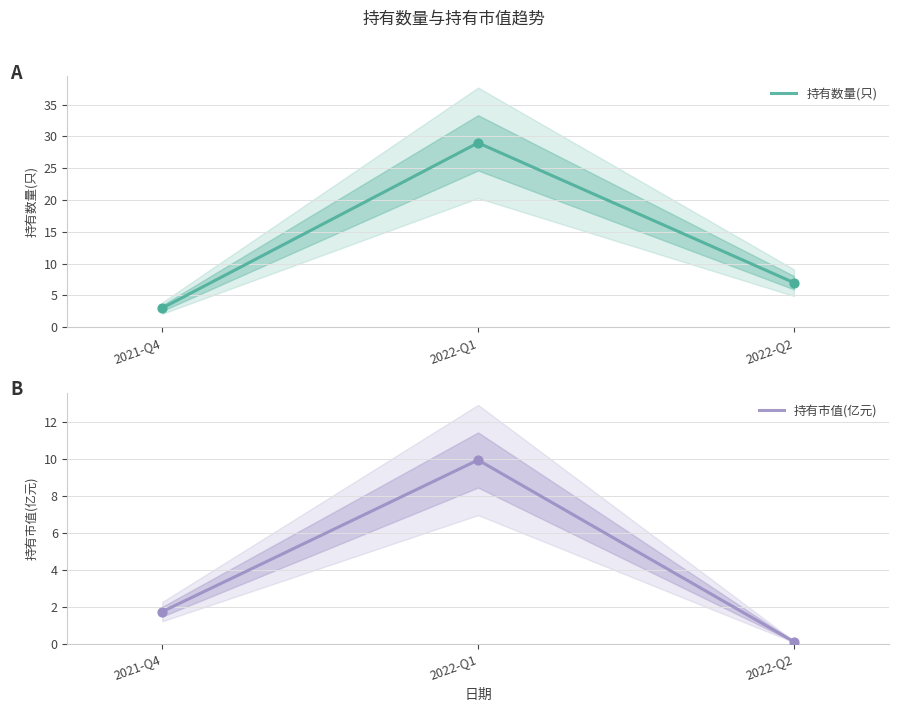

What are all the series names shown in the legend?

持有数量(只), 持有市值(亿元)